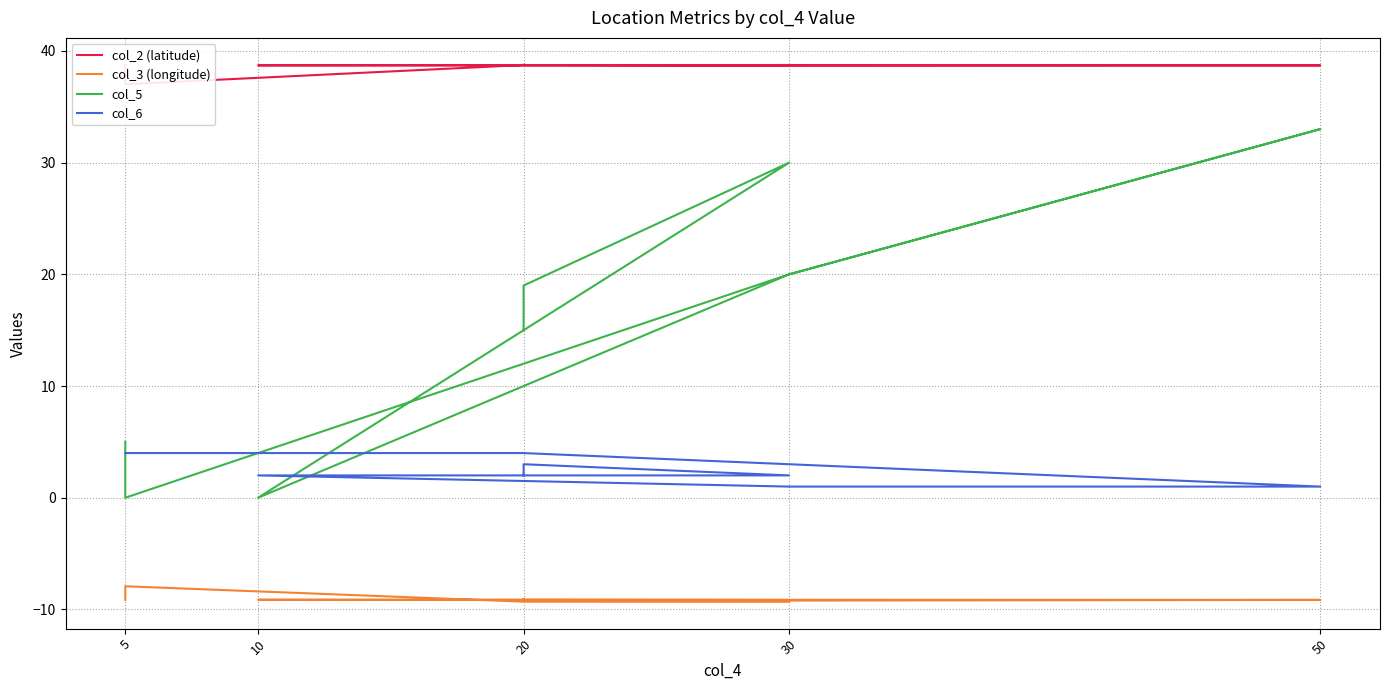

The col_2 (latitude) series shows 65.3 at 30. True or false?

False